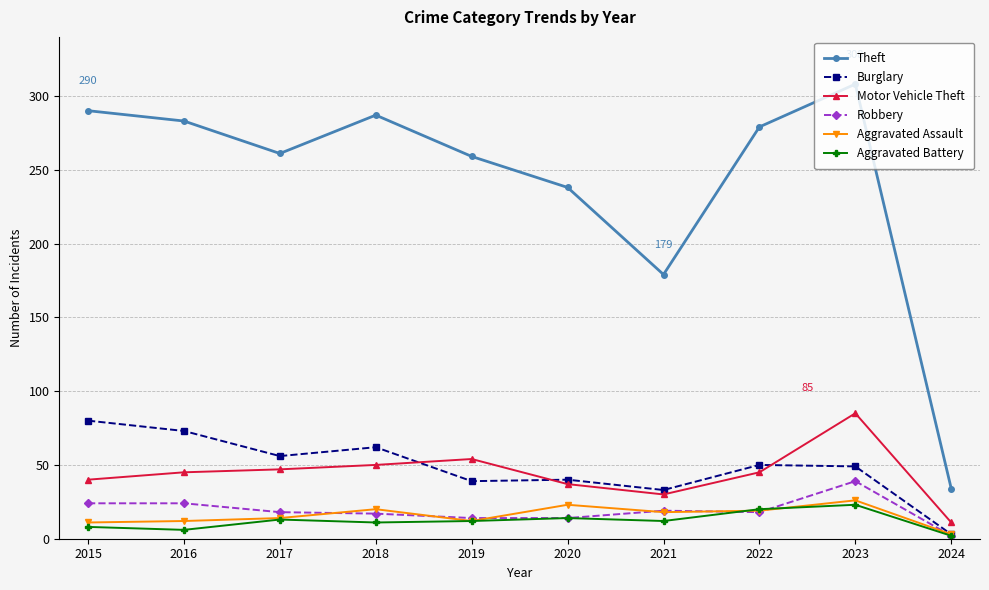

True or false: Burglary has a value of 48 at 2015.

False